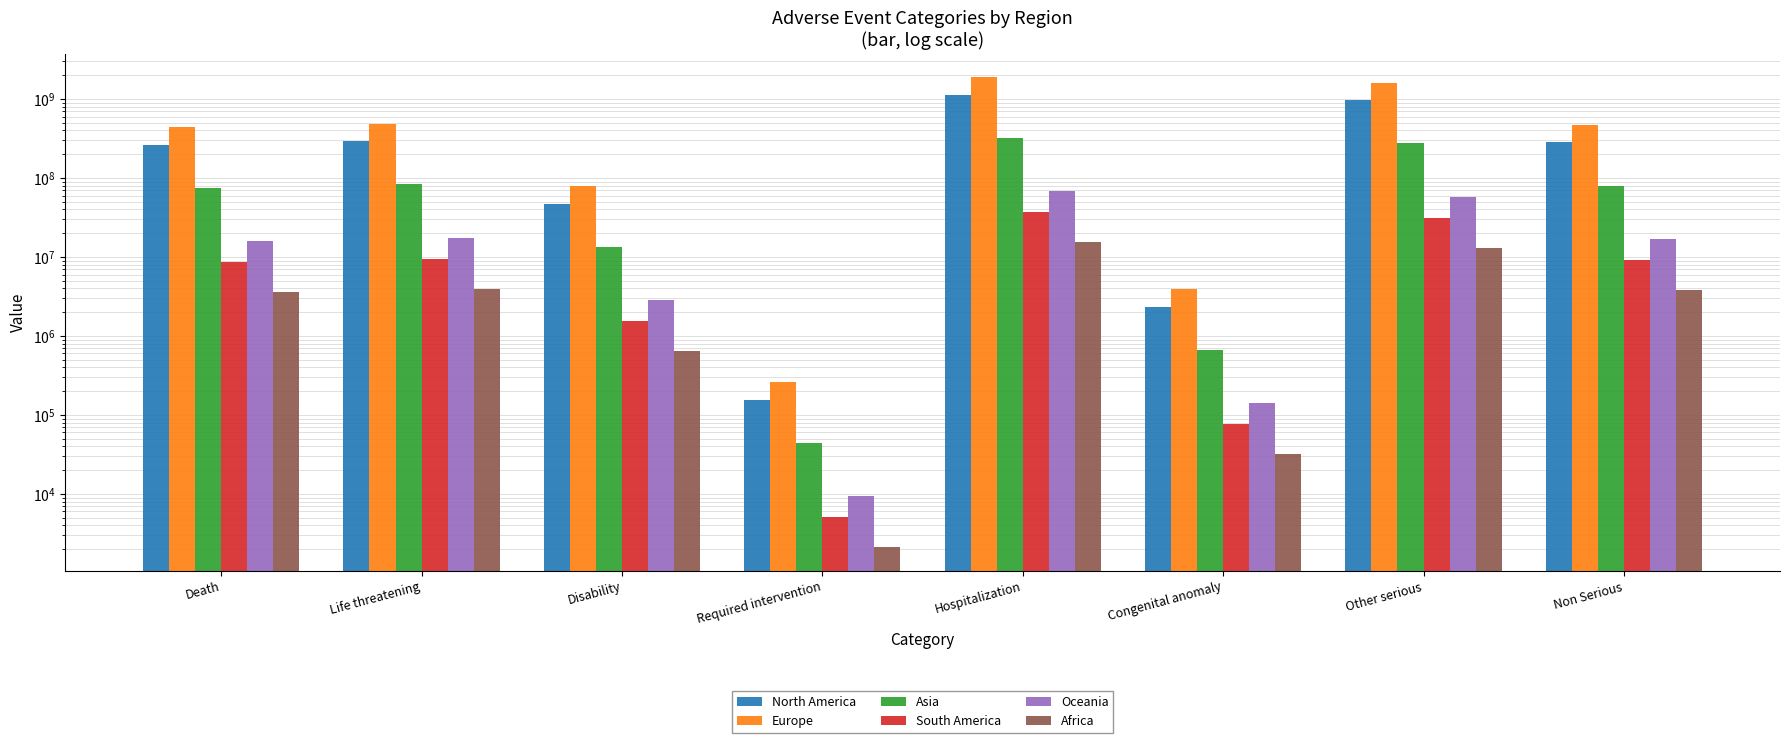

What is the smallest value displayed?

2110.0